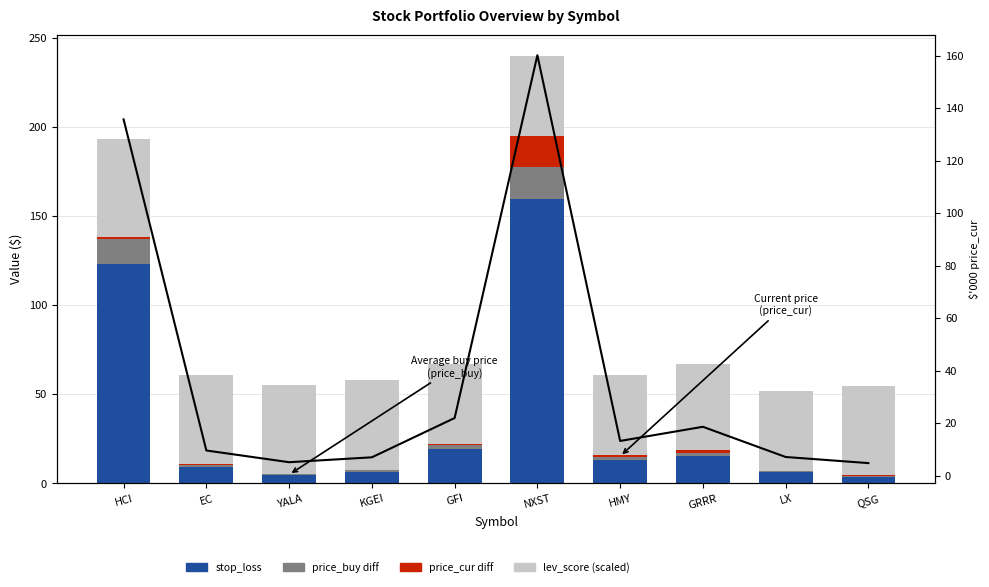

Reading left to right, extract all data points from this chart.

stop_loss: HCI=123.3	EC=9.3	YALA=4.7	KGEI=6.7	GFI=19.2	NXST=159.7	HMY=13.1	GRRR=15.3	LX=6.4	QSG=3.8
price_buy diff: HCI=13.7	EC=1.0	YALA=0.5	KGEI=0.7	GFI=2.1	NXST=17.7	HMY=1.5	GRRR=1.7	LX=0.7	QSG=0.4
price_cur diff: HCI=1.3	EC=0.7	YALA=0.1	KGEI=0.4	GFI=0.6	NXST=17.2	HMY=1.4	GRRR=1.6	LX=0.0	QSG=0.5
lev_score (scaled): HCI=55.0	EC=50.0	YALA=50.0	KGEI=50.0	GFI=45.0	NXST=45.0	HMY=45.0	GRRR=48.3	LX=45.0	QSG=50.0
price_cur line: HCI=135.8	EC=9.6	YALA=5.1	KGEI=7.0	GFI=21.9	NXST=160.2	HMY=13.2	GRRR=18.6	LX=7.1	QSG=4.8